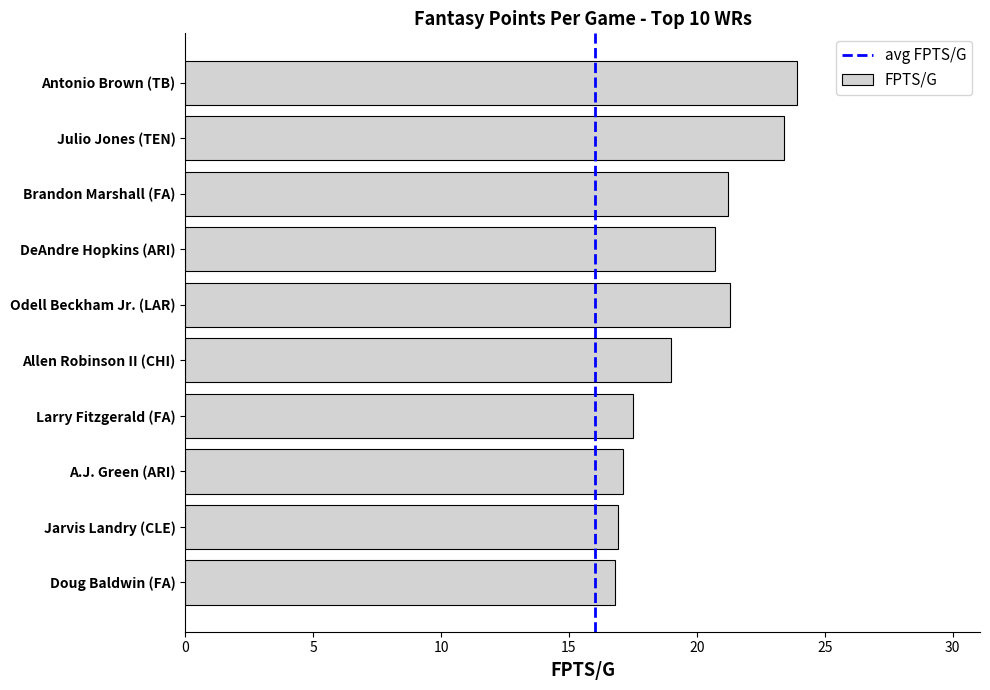

Read the value at Antonio Brown (TB).

23.9